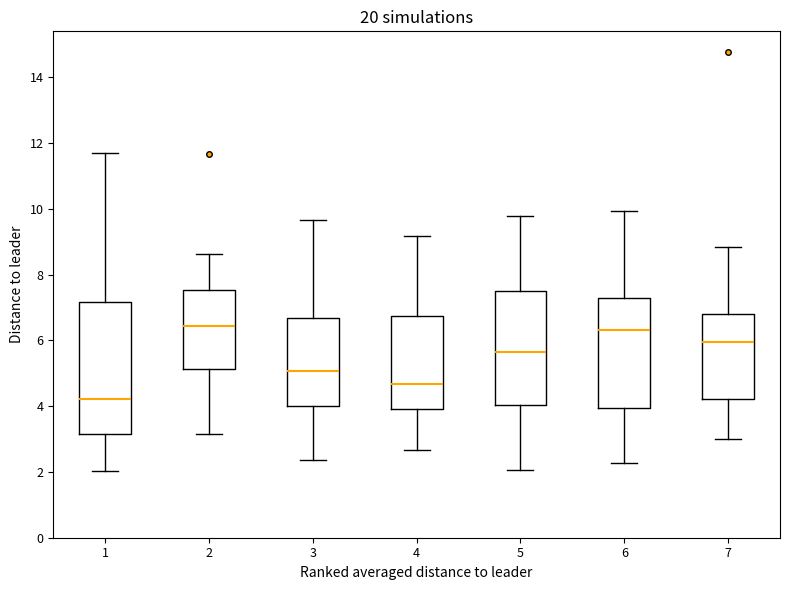

Comparing the boxes themselves (not the whiskers), which one is the tallest?

1